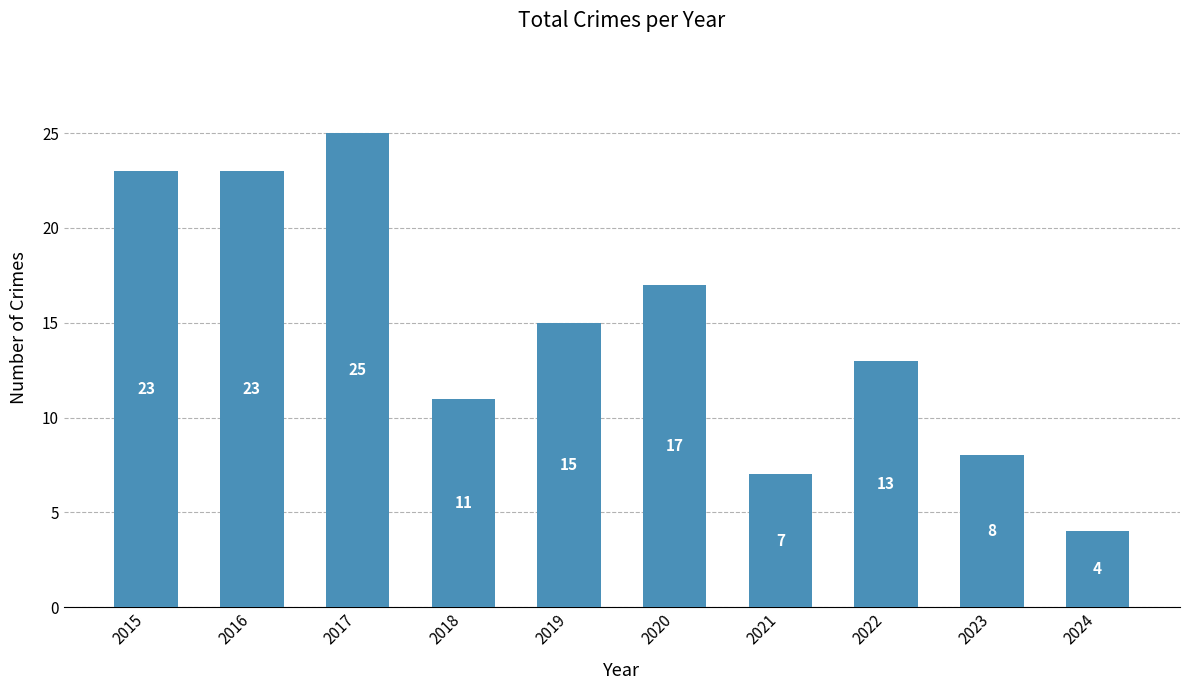

What is the difference between the values at 2022 and 2023?

5